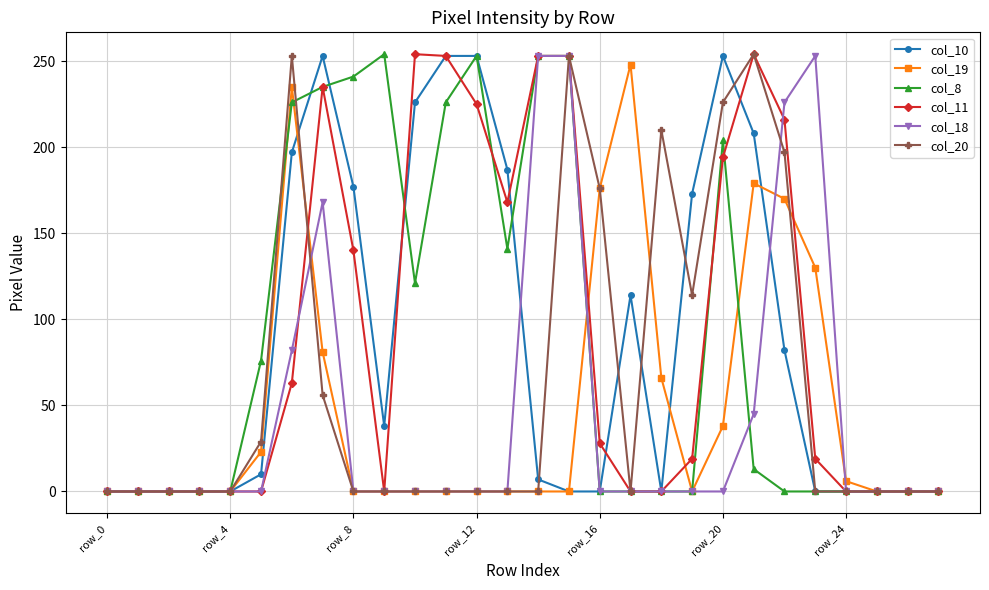

True or false: col_11 has more than 0 interior local peaks.

True